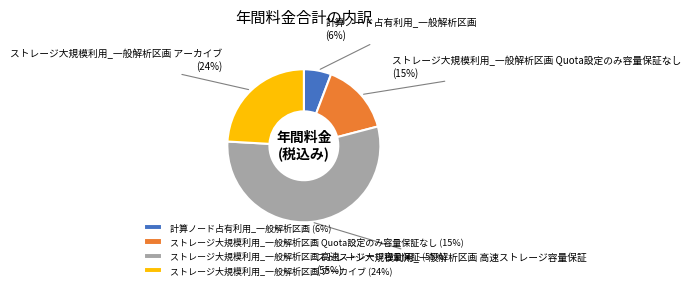

How many segments does this pie chart have?

4